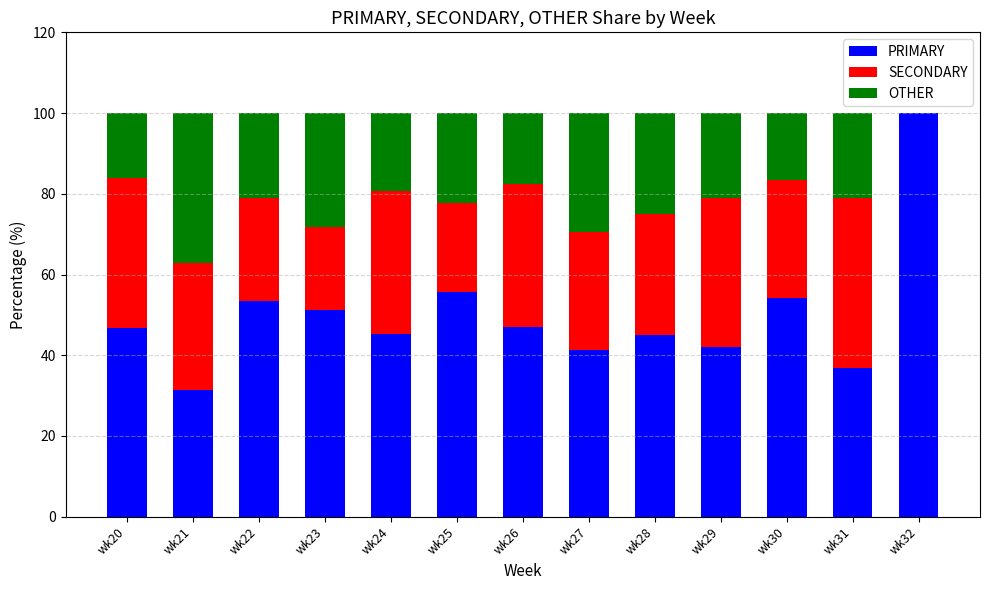

What are all the series names shown in the legend?

PRIMARY, SECONDARY, OTHER